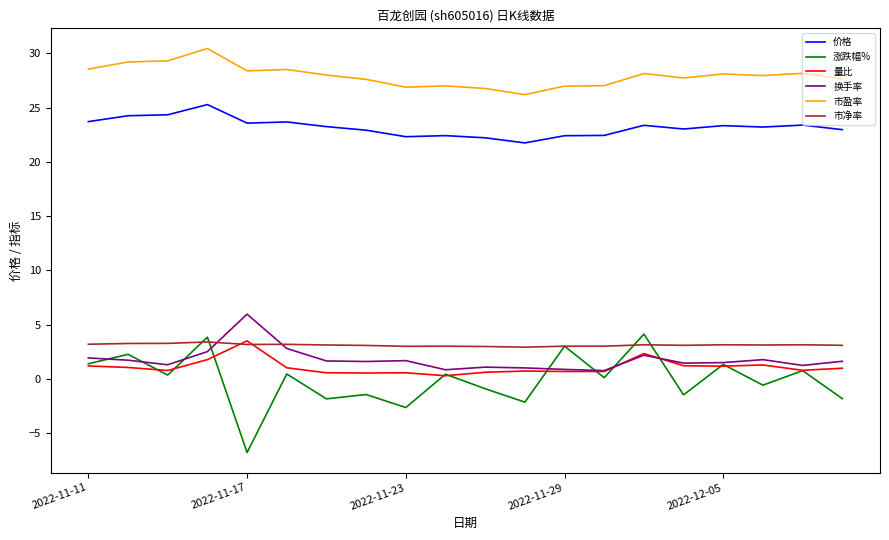

Which series has the widest spread of values?

涨跌幅%